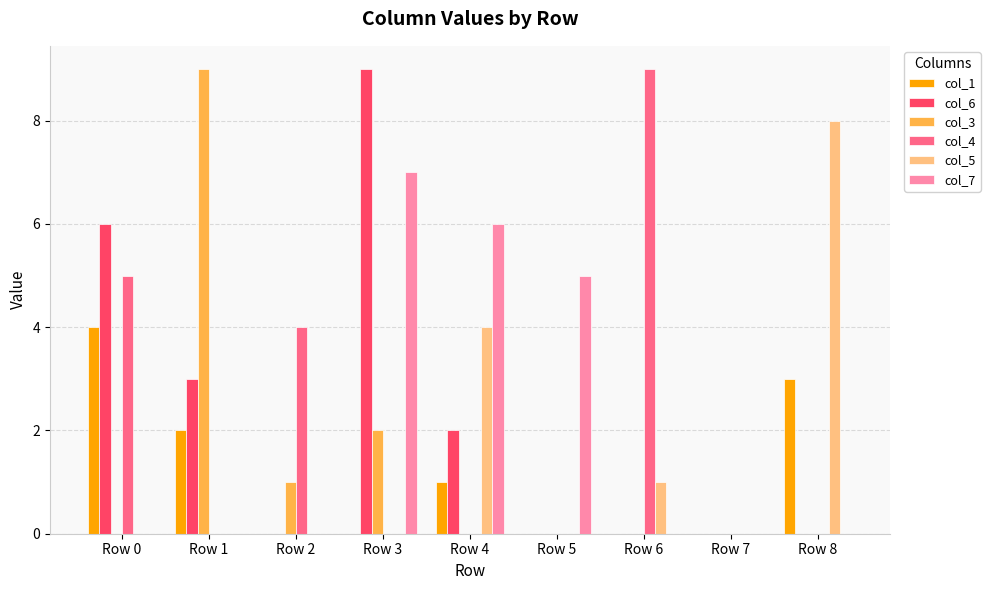

Which series has the largest total across all categories?

col_6